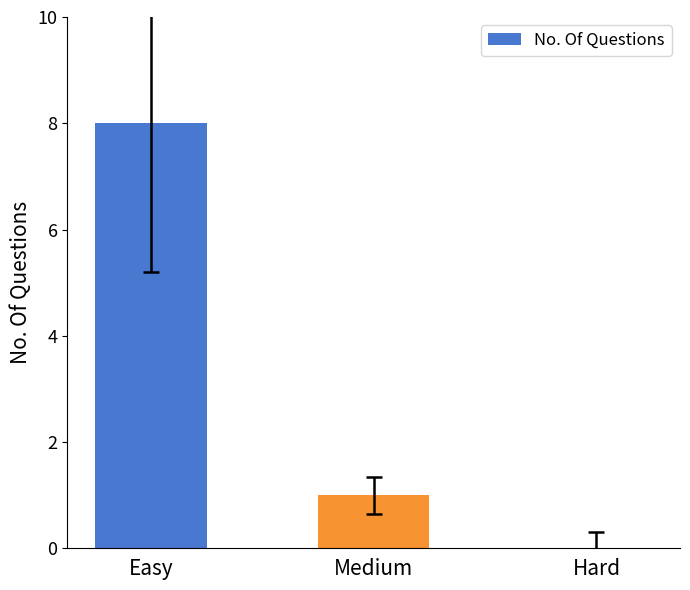

What is the change in value from Easy to Hard?

-8